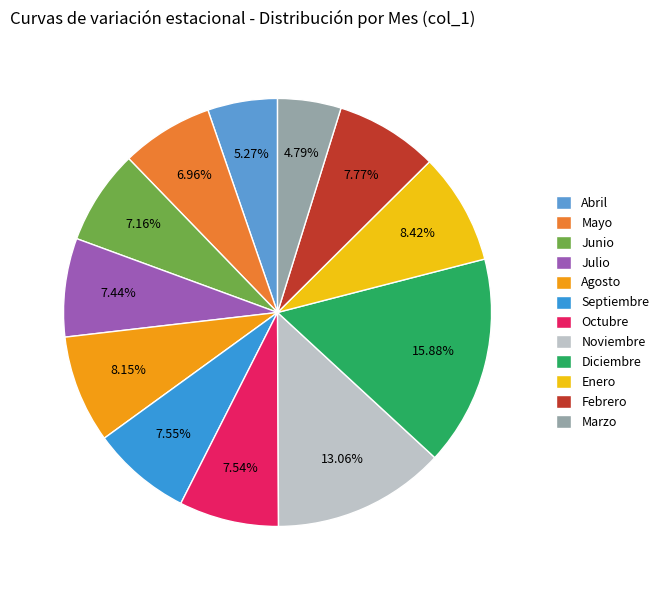

Which has a higher value, Julio or Diciembre?

Diciembre